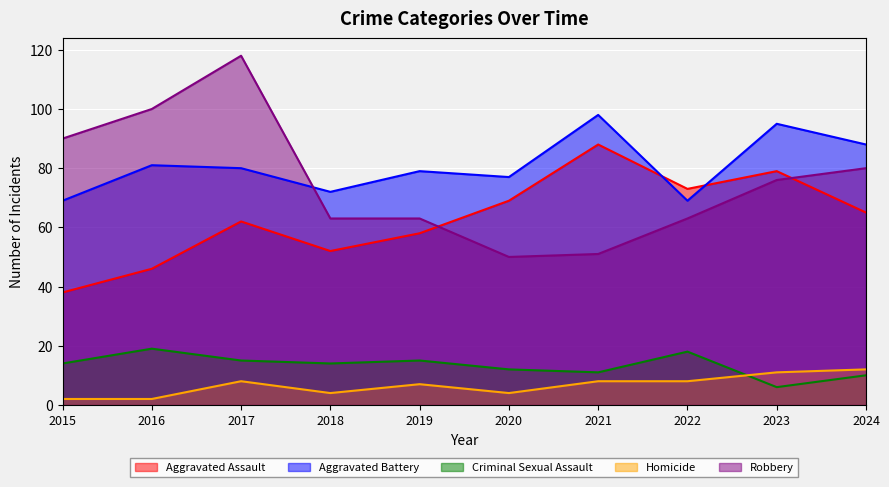

Reading left to right, what are all the values shown in this chart?

Aggravated Assault: 2015=38	2016=46	2017=62	2018=52	2019=58	2020=69	2021=88	2022=73	2023=79	2024=65
Aggravated Battery: 2015=69	2016=81	2017=80	2018=72	2019=79	2020=77	2021=98	2022=69	2023=95	2024=88
Criminal Sexual Assault: 2015=14	2016=19	2017=15	2018=14	2019=15	2020=12	2021=11	2022=18	2023=6	2024=10
Homicide: 2015=2	2016=2	2017=8	2018=4	2019=7	2020=4	2021=8	2022=8	2023=11	2024=12
Robbery: 2015=90	2016=100	2017=118	2018=63	2019=63	2020=50	2021=51	2022=63	2023=76	2024=80